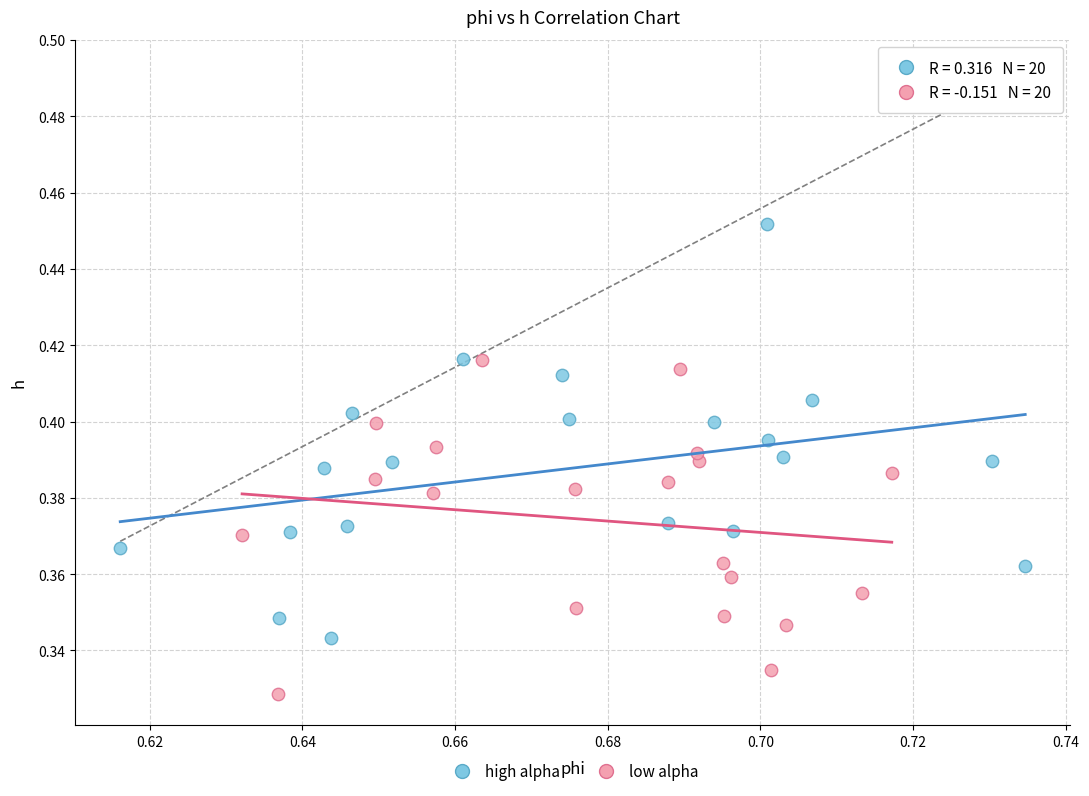

Which series contains the highest Y value?

high alpha